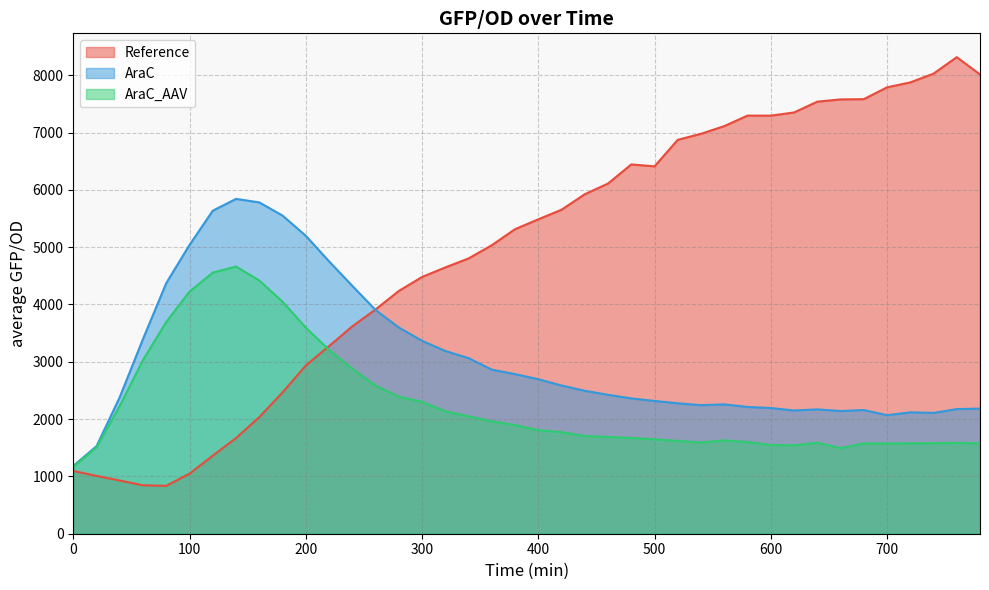

Which has a higher value, 780 or 680?

780